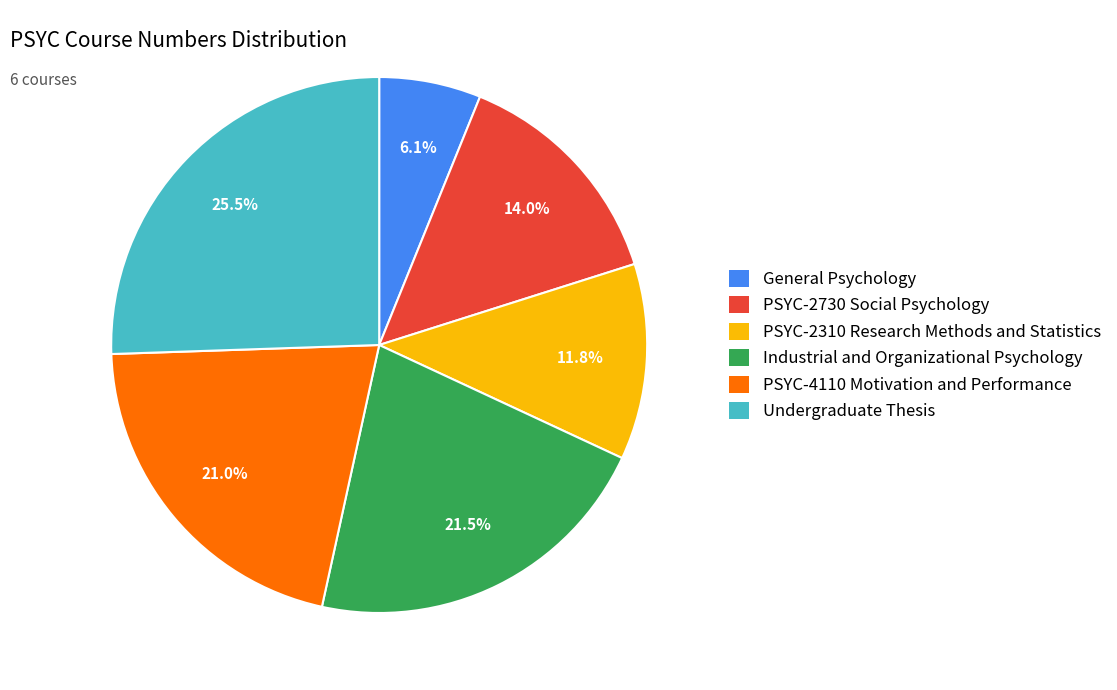

What is the largest slice in the pie chart?

Undergraduate Thesis